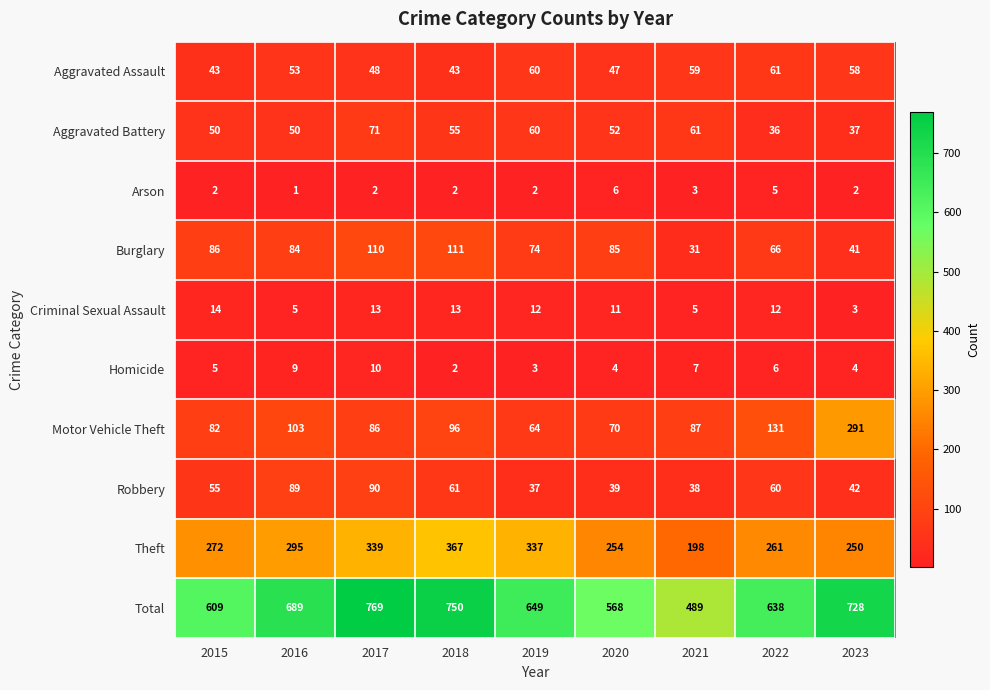

At 2015, list the series in order from smallest to largest.

Arson, Homicide, Criminal Sexual Assault, Aggravated Assault, Aggravated Battery, Robbery, Motor Vehicle Theft, Burglary, Theft, Total